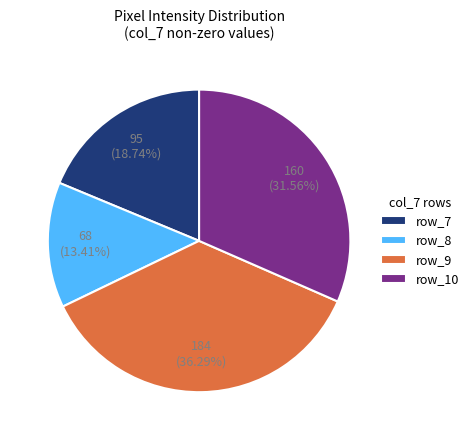

Rank the categories by value from highest to lowest.

row_9, row_10, row_7, row_8